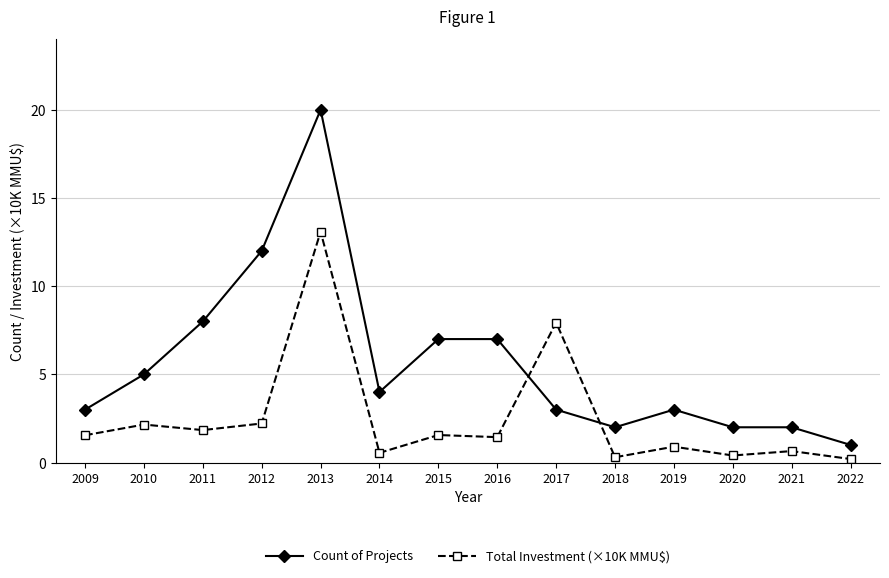

What is the value of the Total Investment (×10K MMU$) point at the 4th from the left?

2.2